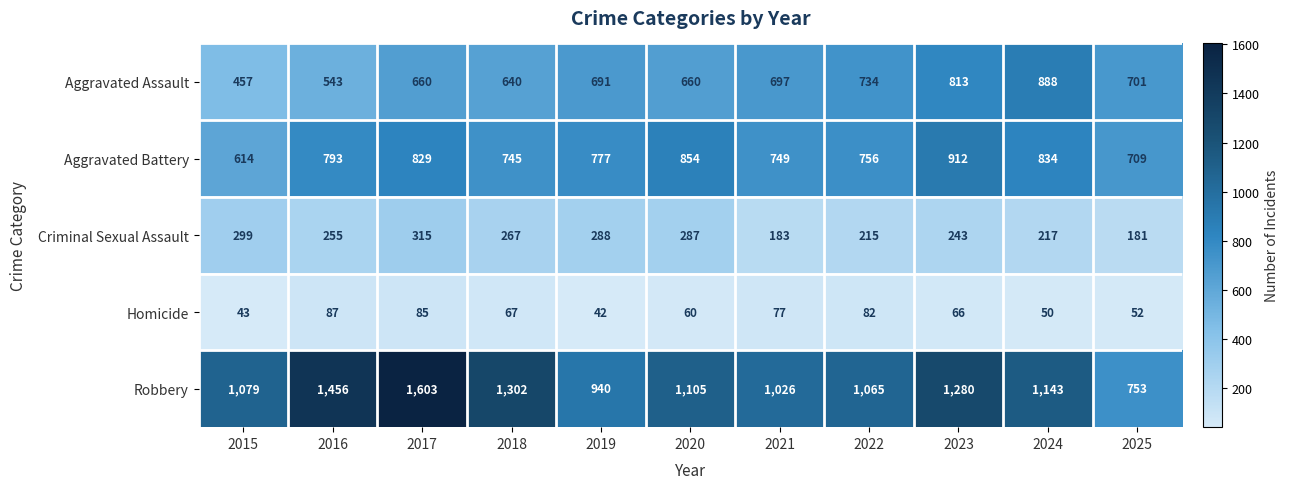

Which series has the largest total across all categories?

Robbery